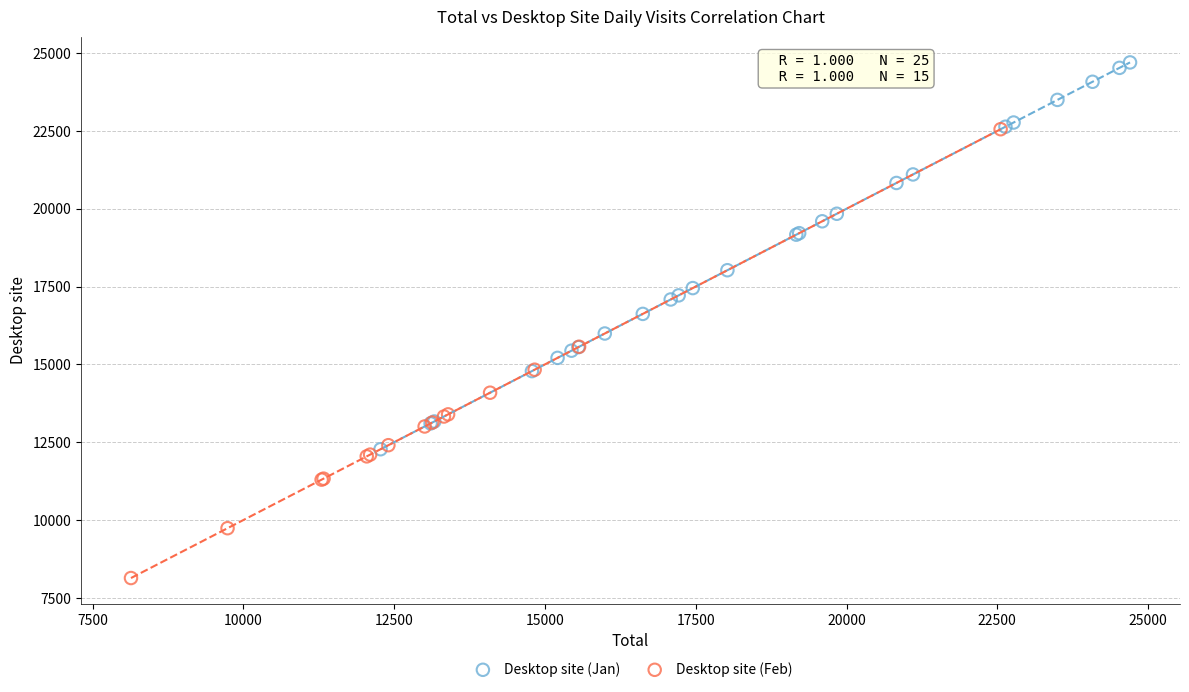

Which series contains the lowest Y value?

Desktop site (Feb)